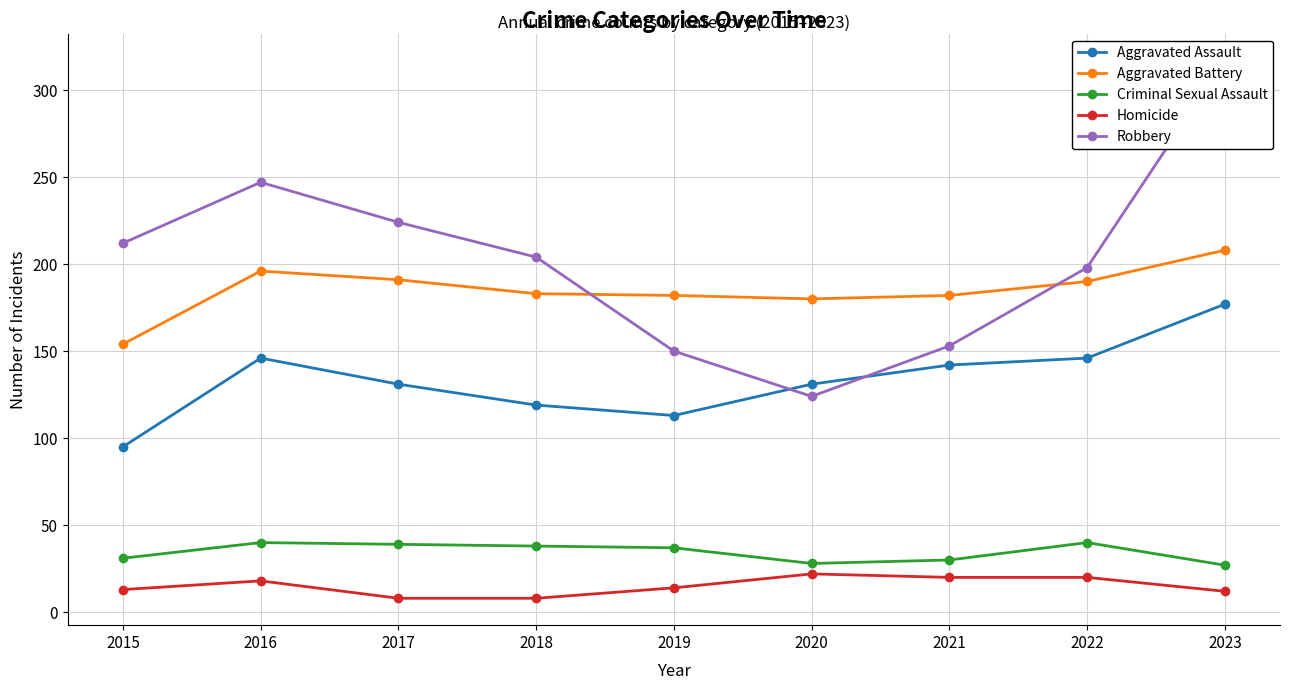

True or false: Aggravated Battery has a value of 180 at 2020.

True